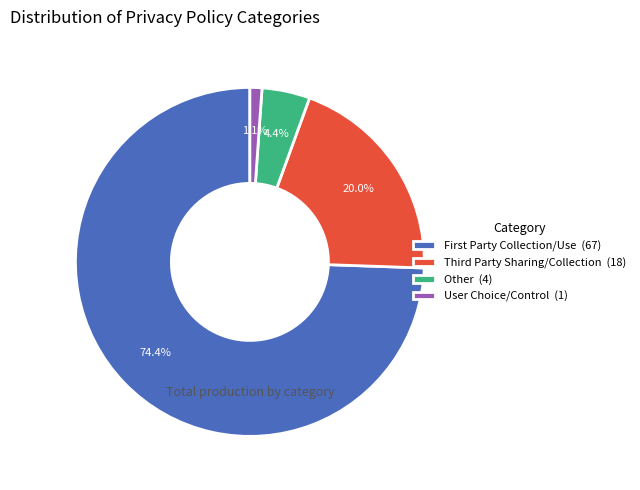

Which category has the smallest portion of the pie?

User Choice/Control (1)